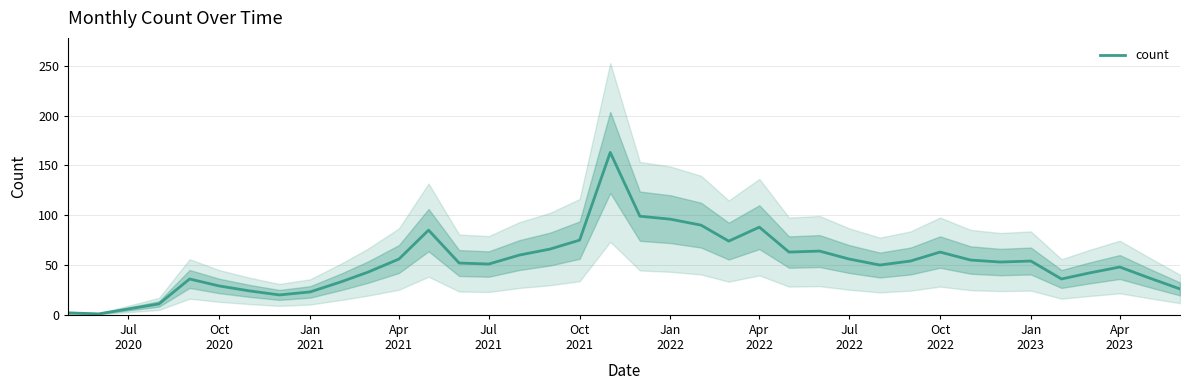

How many distinct data groups are displayed?

1